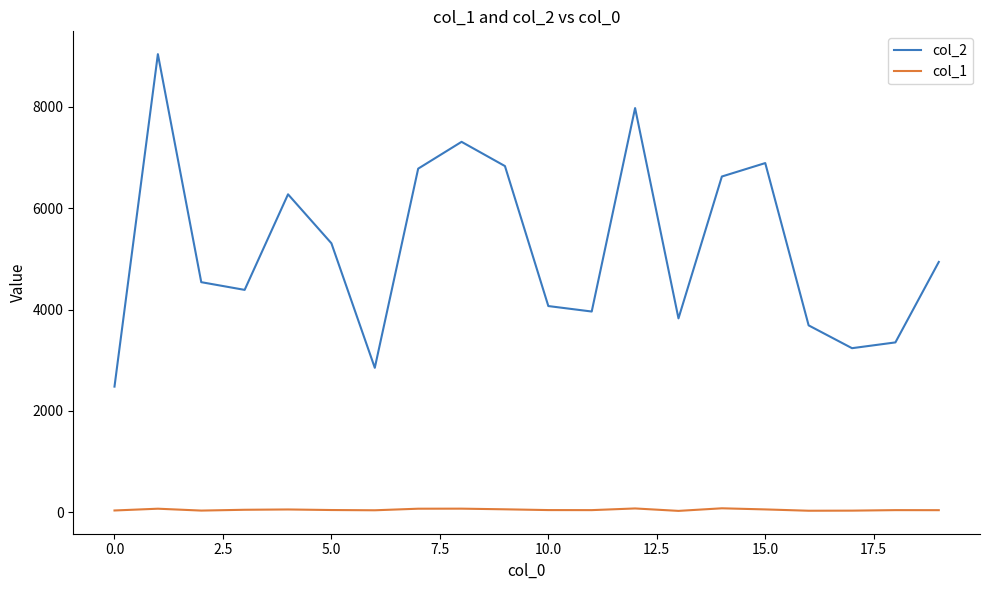

True or false: col_1 and col_2 intersect in this chart.

False